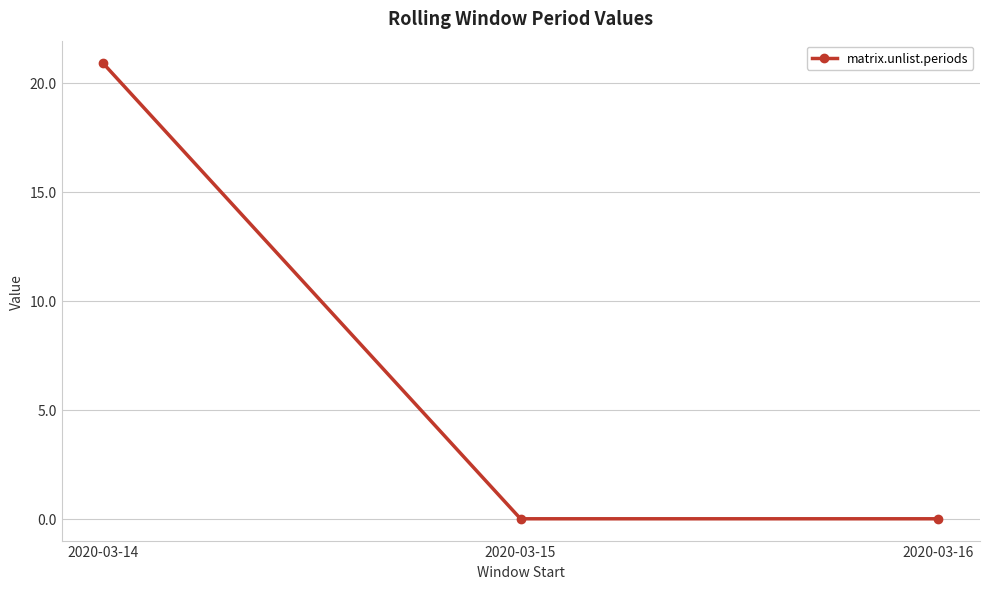

Does the chart have visible grid lines?

Yes